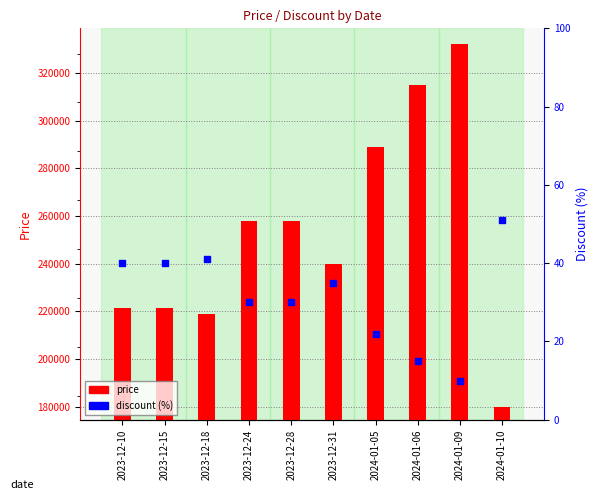

What is the total value across all series at 2024-01-05?

289022